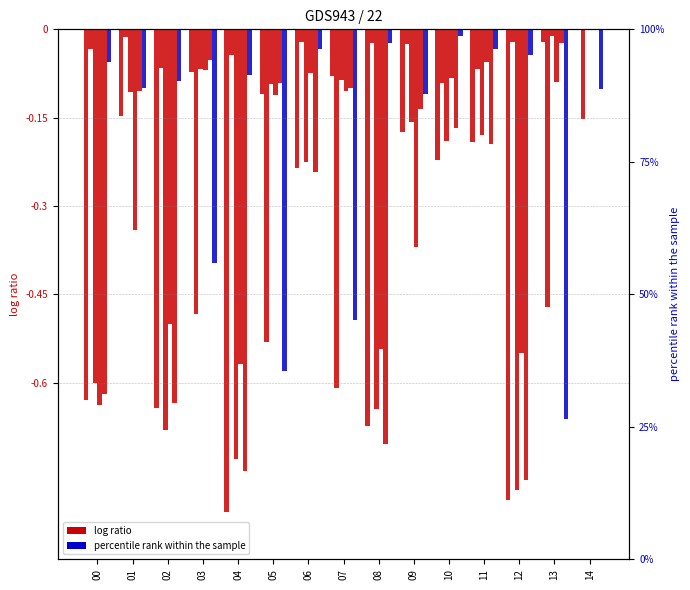

Reading left to right, extract all data points from this chart.

model.000.01.pdb: 00=-0.6	01=-0.1	02=-0.6	03=-0.1	04=-0.8	05=-0.1	06=-0.2	07=-0.1	08=-0.7	09=-0.2	10=-0.2	11=-0.2	12=-0.8	13=-0.0	14=0.0
model.000.04.pdb: 00=-0.0	01=-0.0	02=-0.1	03=-0.5	04=-0.0	05=-0.5	06=-0.0	07=-0.6	08=-0.0	09=-0.0	10=-0.1	11=-0.1	12=-0.0	13=-0.5	14=-0.2
model.000.06.pdb: 00=-0.6	01=-0.1	02=-0.7	03=-0.1	04=-0.7	05=-0.1	06=-0.2	07=-0.1	08=-0.6	09=-0.2	10=-0.2	11=-0.2	12=-0.8	13=-0.0	14=0.0
model.000.07.pdb: 00=-0.6	01=-0.3	02=-0.5	03=-0.1	04=-0.6	05=-0.1	06=-0.1	07=-0.1	08=-0.5	09=-0.4	10=-0.1	11=-0.1	12=-0.5	13=-0.1	14=0.0
model.000.08.pdb: 00=-0.6	01=-0.1	02=-0.6	03=-0.1	04=-0.8	05=-0.1	06=-0.2	07=-0.1	08=-0.7	09=-0.1	10=-0.2	11=-0.2	12=-0.8	13=-0.0	14=0.0
model.000.09.pdb: 00=-0.1	01=-0.1	02=-0.1	03=-0.4	04=-0.1	05=-0.6	06=-0.0	07=-0.5	08=-0.0	09=-0.1	10=-0.0	11=-0.0	12=-0.0	13=-0.7	14=-0.1